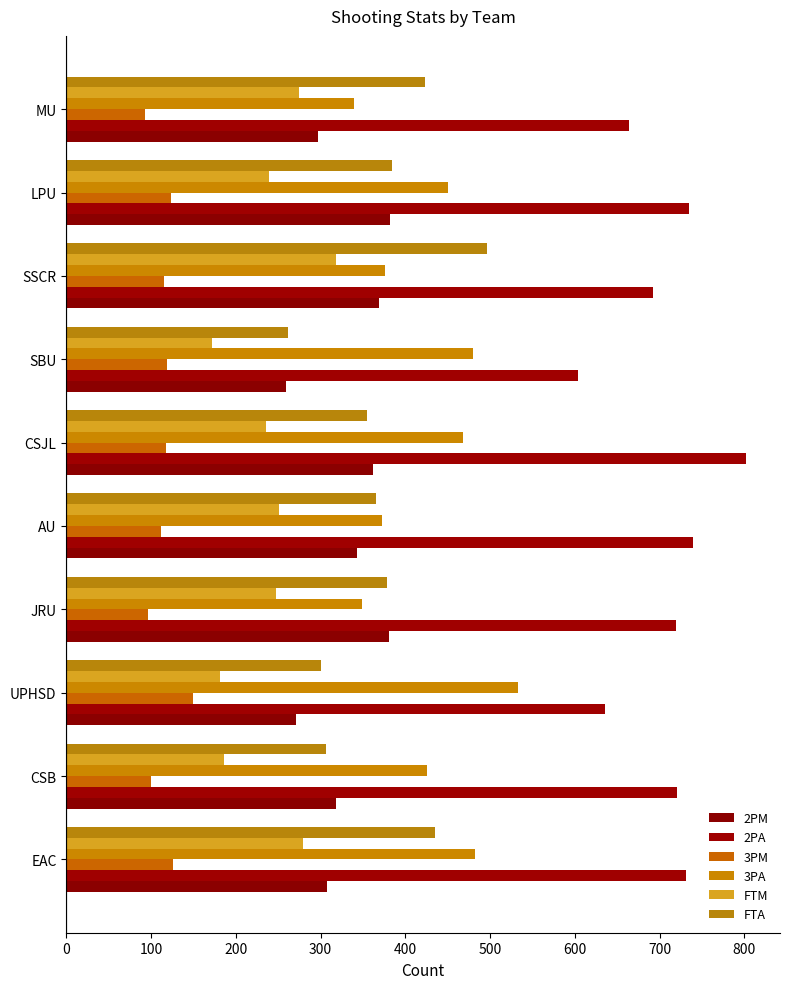

List the series in order of their peak value, highest first.

2PA, 3PA, FTA, 2PM, FTM, 3PM